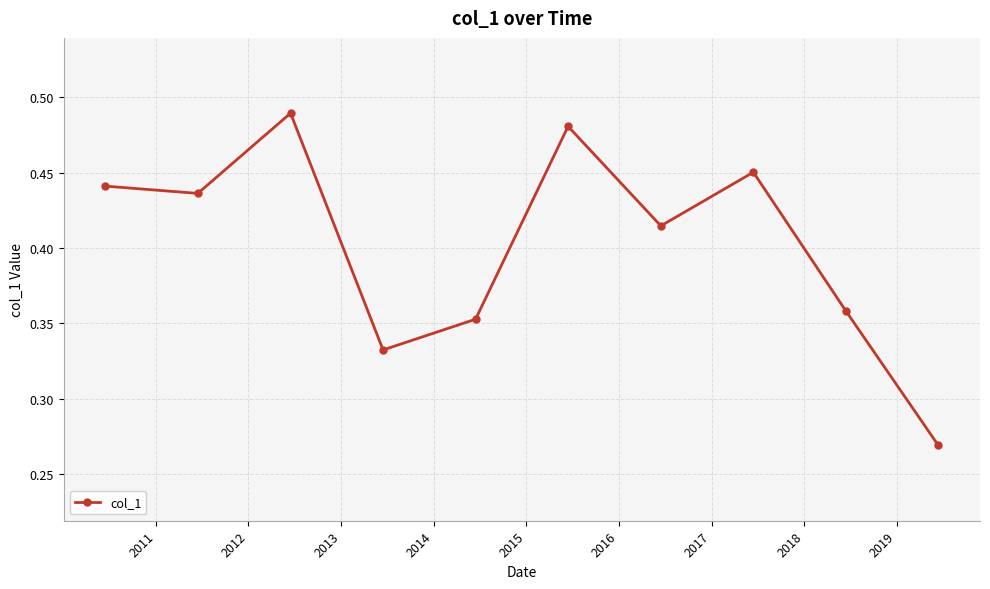

Is this an area chart (filled region under the line)?

No